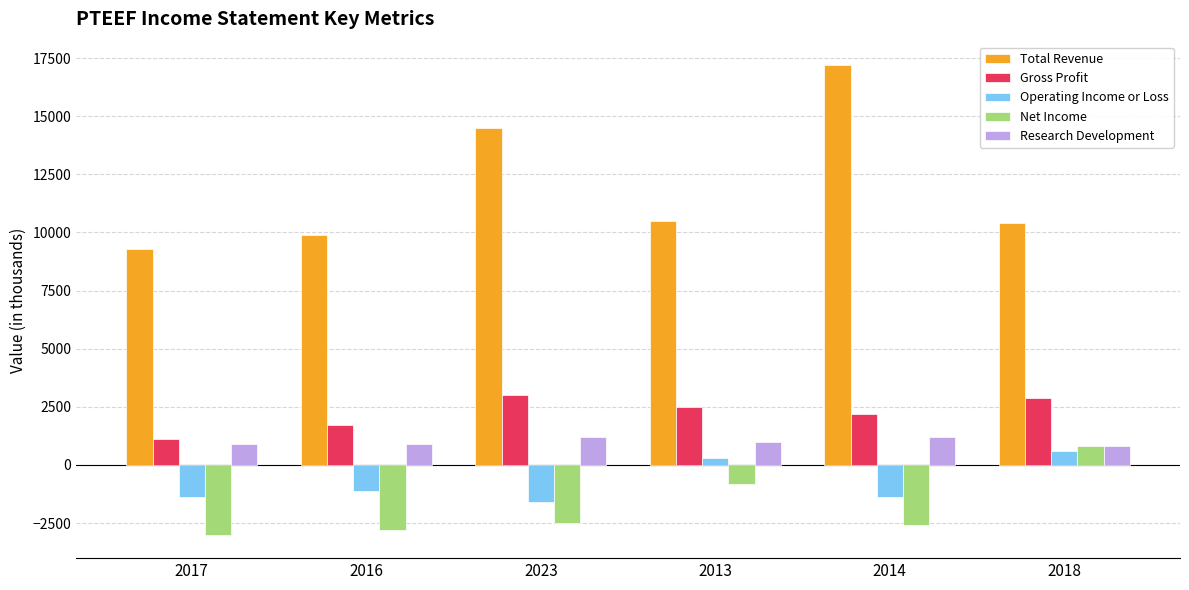

Count the Research Development values in the range 900 to 1200.

5